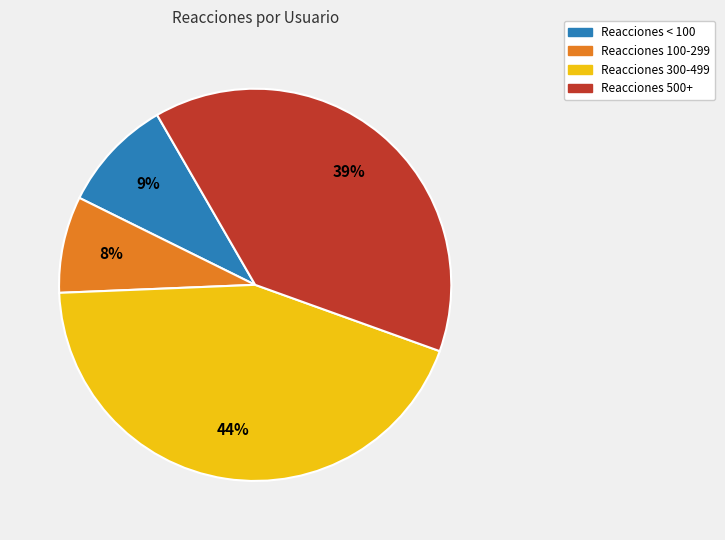

Is there a majority slice in this chart?

No